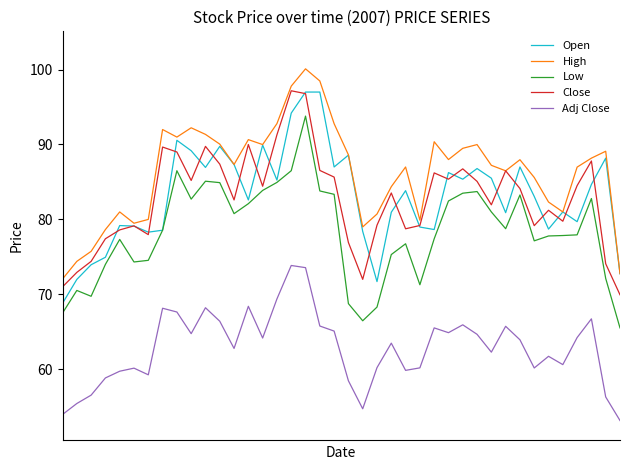

Does the chart display data point markers on the line(s)?

No